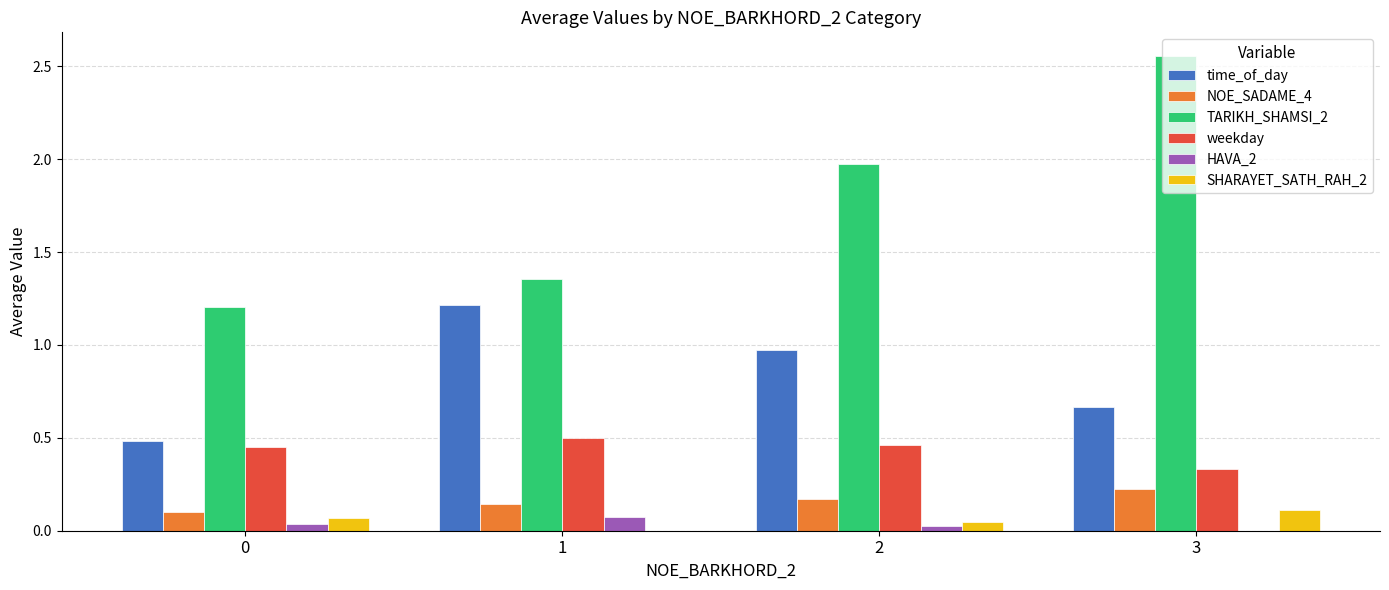

The SHARAYET_SATH_RAH_2 series shows 0.0 at 2. True or false?

True